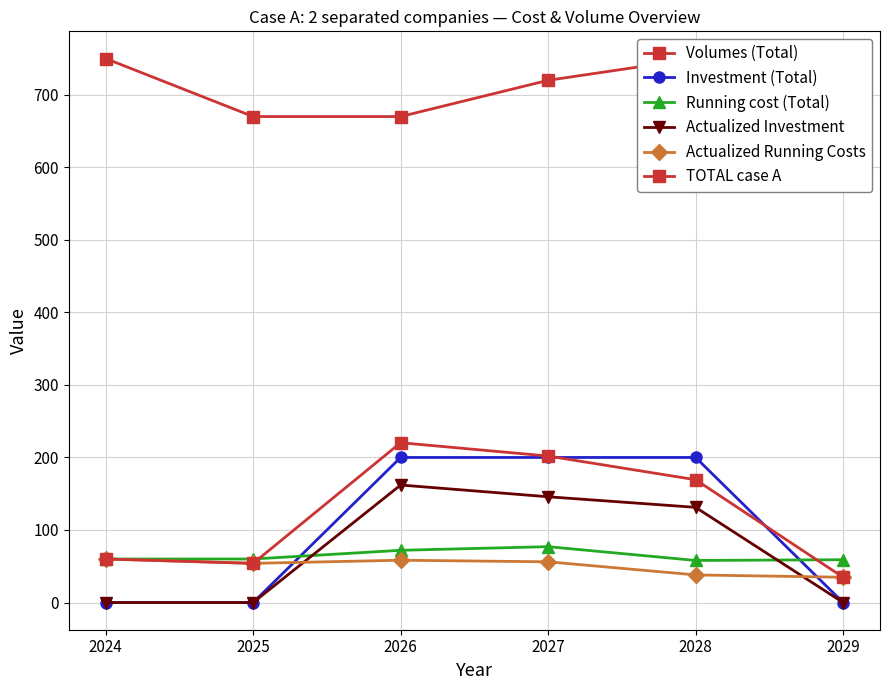

How many interior local peaks does the Actualized Running Costs series have?

1